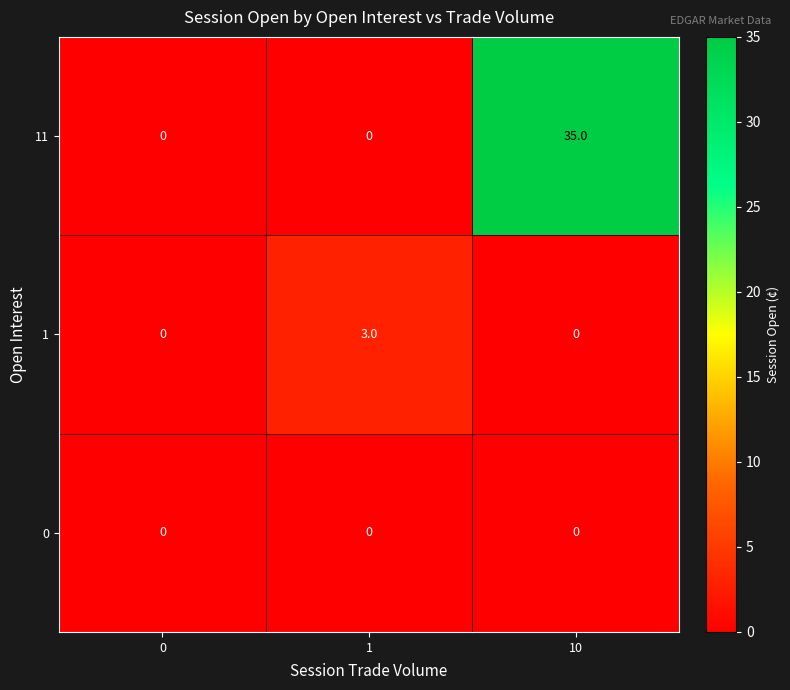

What is the greatest value displayed?

35